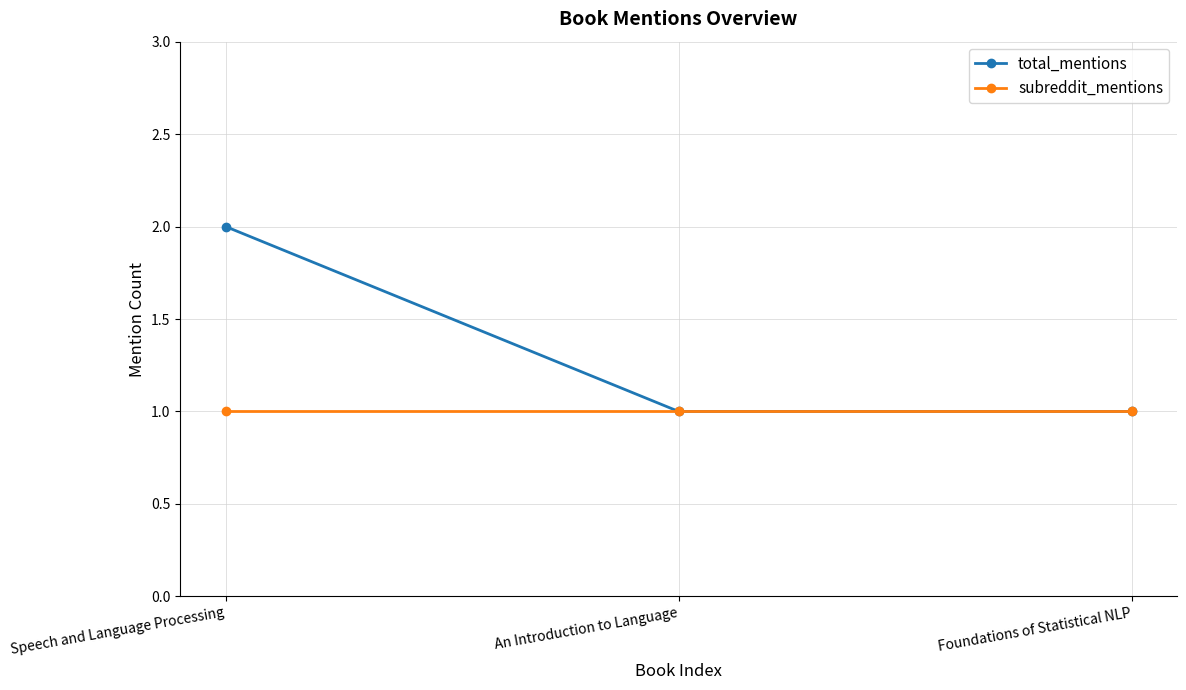

The subreddit_mentions series shows 0 at Foundations of Statistical NLP. True or false?

False